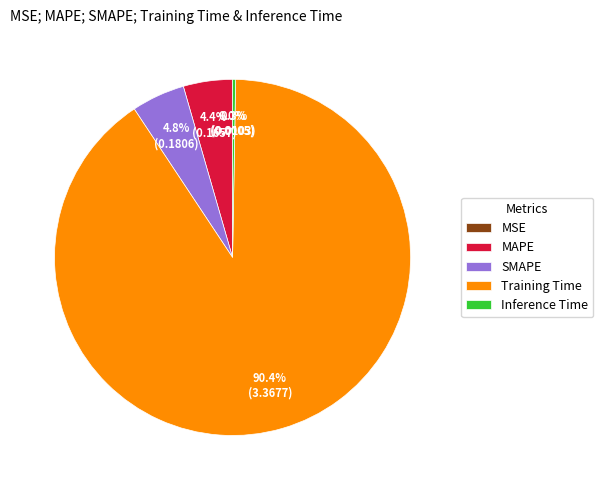

Is it true that SMAPE is 20% of the pie?

False